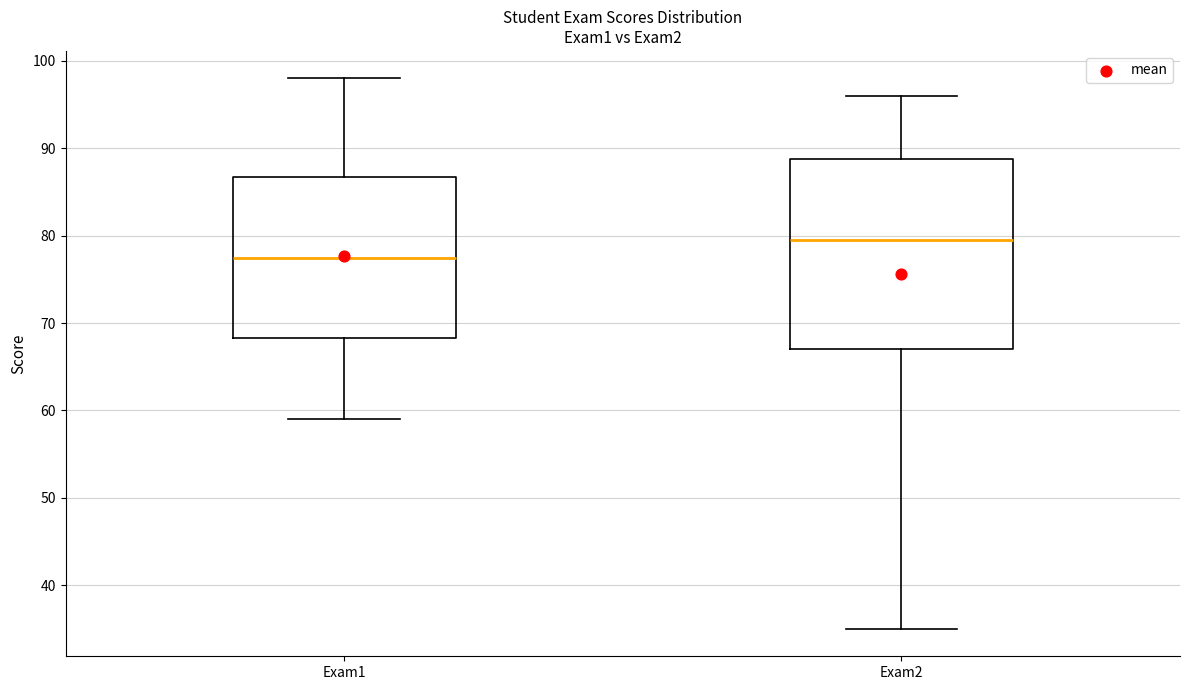

Where does the lower whisker of the box for Exam2 end on the y-axis? The values are not printed on the chart, so give them approximately, as read against the axis.

35